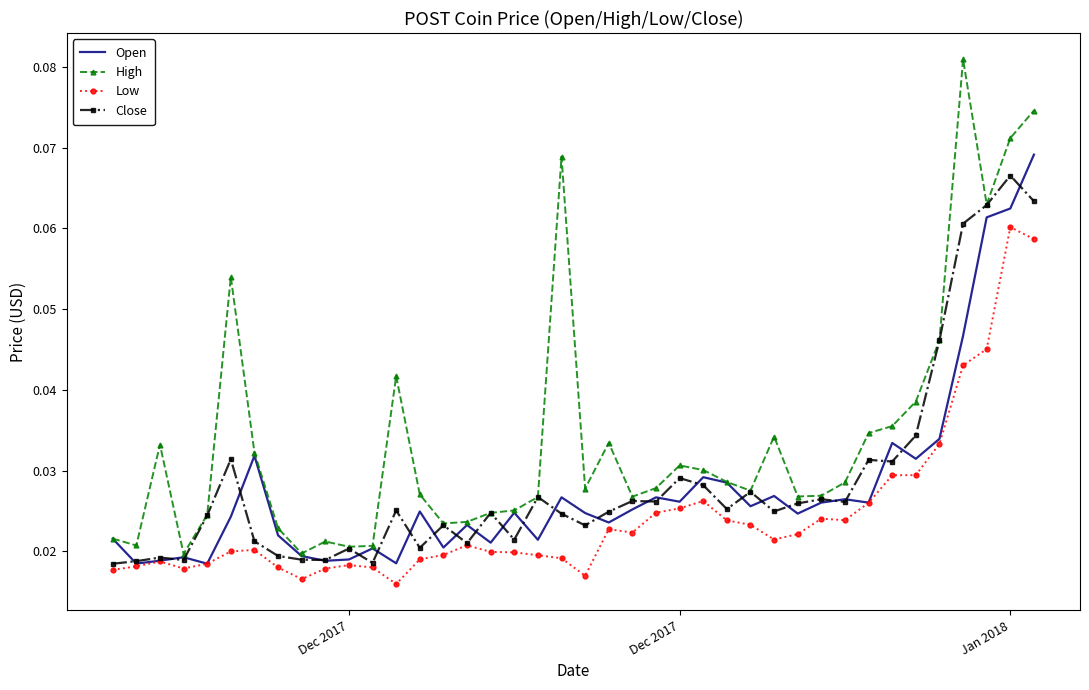

What are all the series names shown in the legend?

Open, High, Low, Close